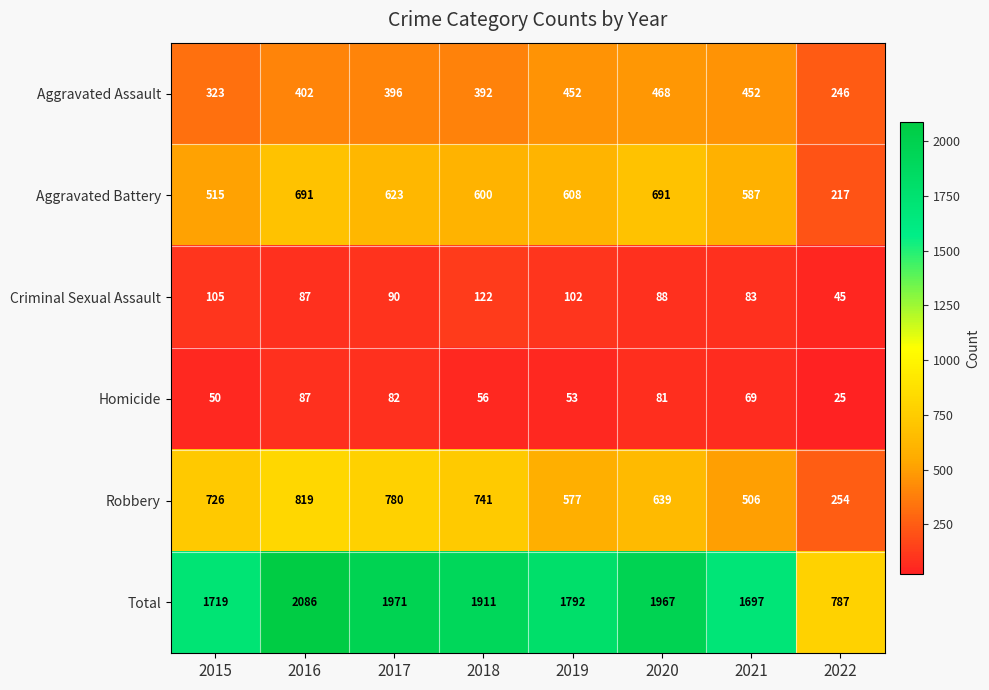

What is the maximum value shown in the chart?

2086